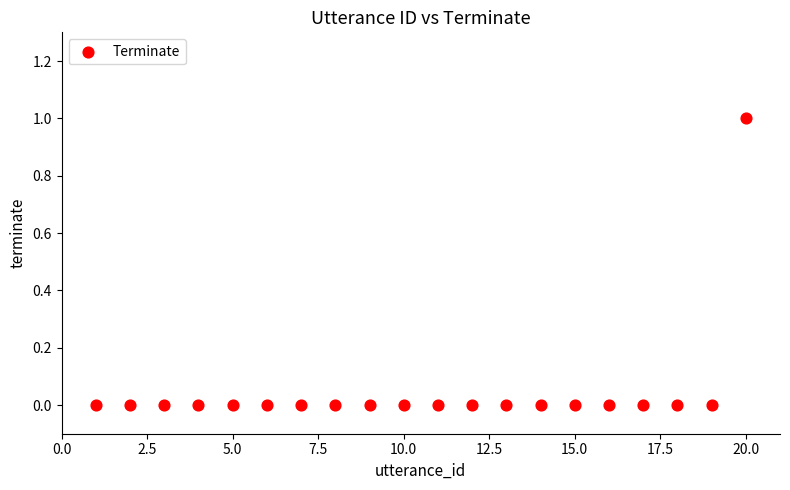

What is the range of X values (max minus min)?

19